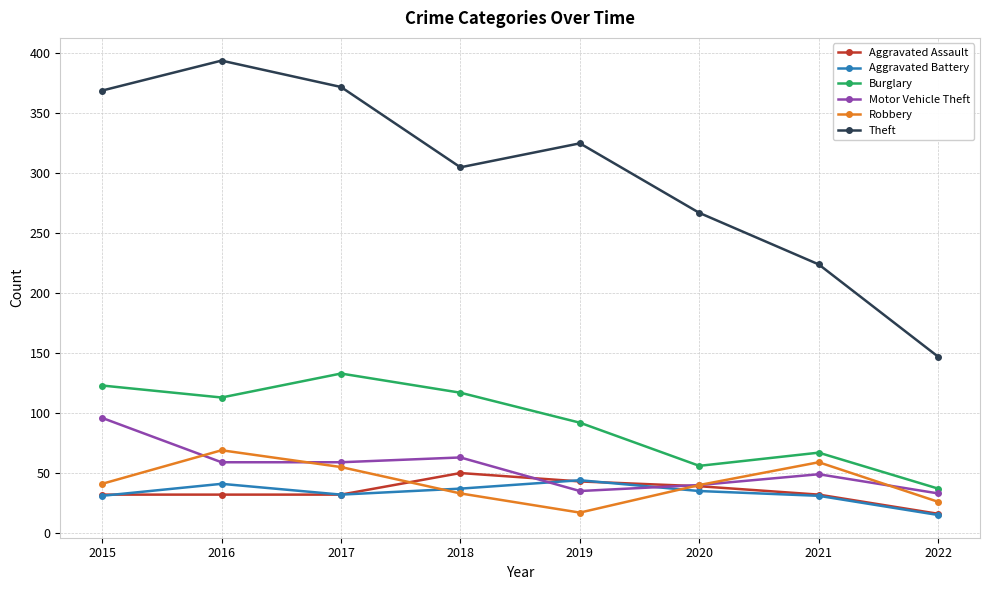

Is this an area chart (filled region under the line)?

No